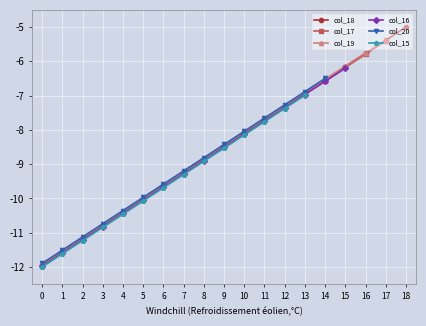

How many data points are less than -8?

11